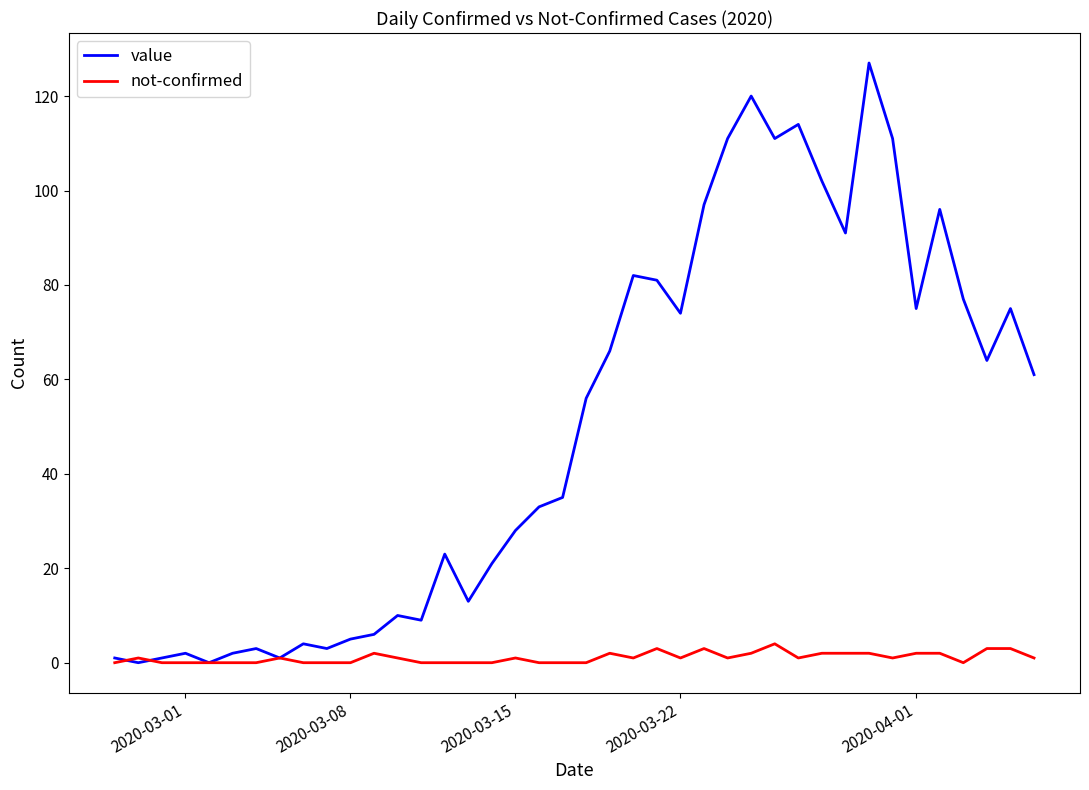

What are all the series names shown in the legend?

value, not-confirmed